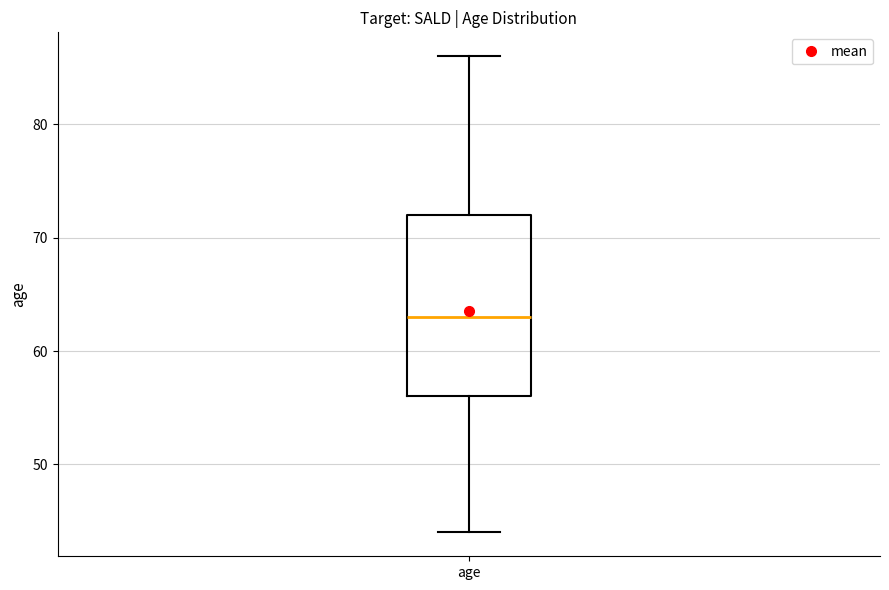

Read this box plot against the y-axis: the position of the median line, the range covered by the box, and the ends of both whiskers. The values are not printed on the chart, so give them approximately, as read against the axis.

median 63, box 56 to 72, whiskers 44 to 86